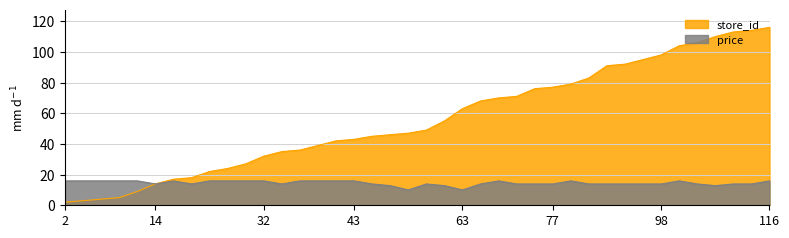

At which category does the chart reach its peak across all series?

116